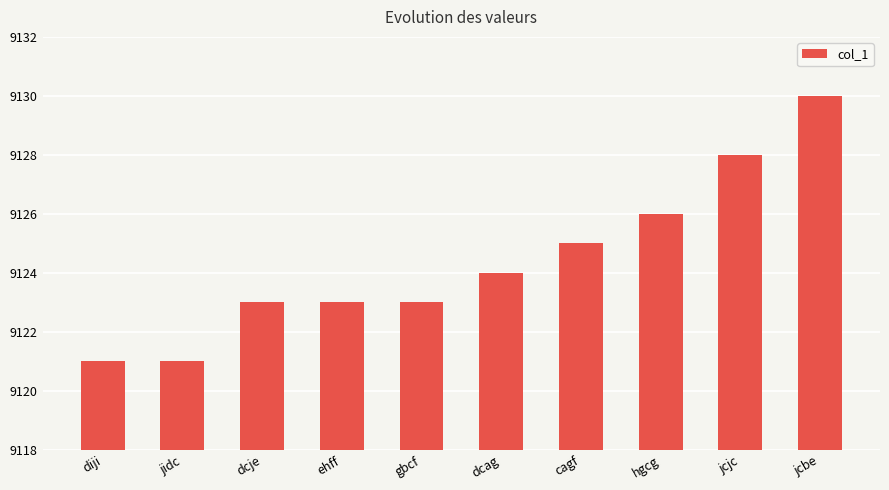

At which label is the value closest to 9125?

cagf